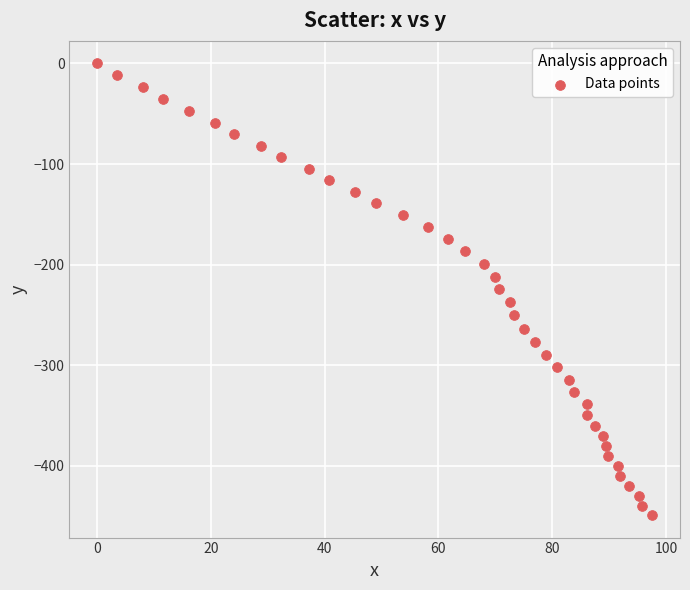

What is the range of X values (max minus min)?

97.6